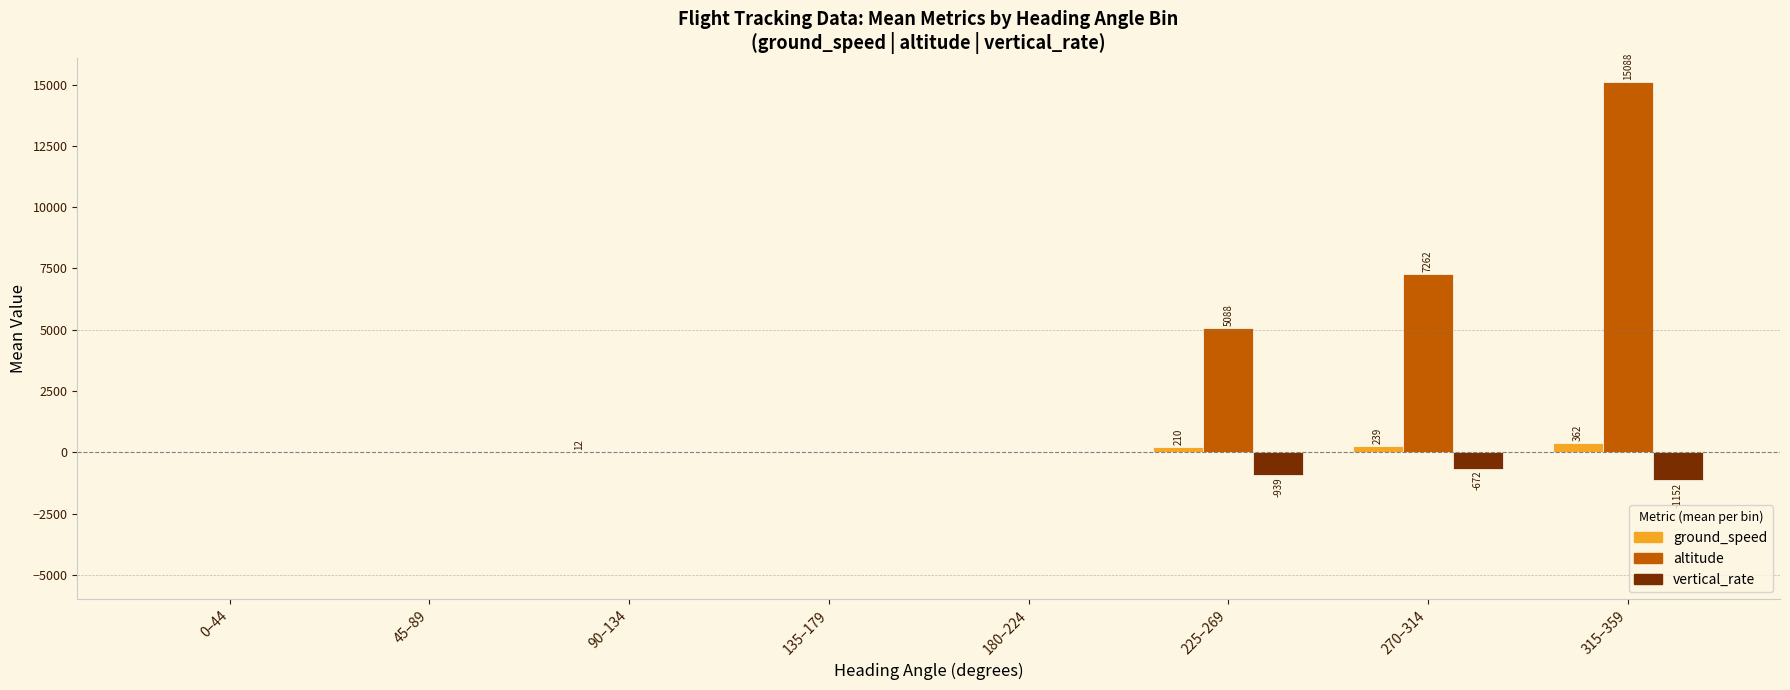

At which category is the sum across all series the highest?

315–359